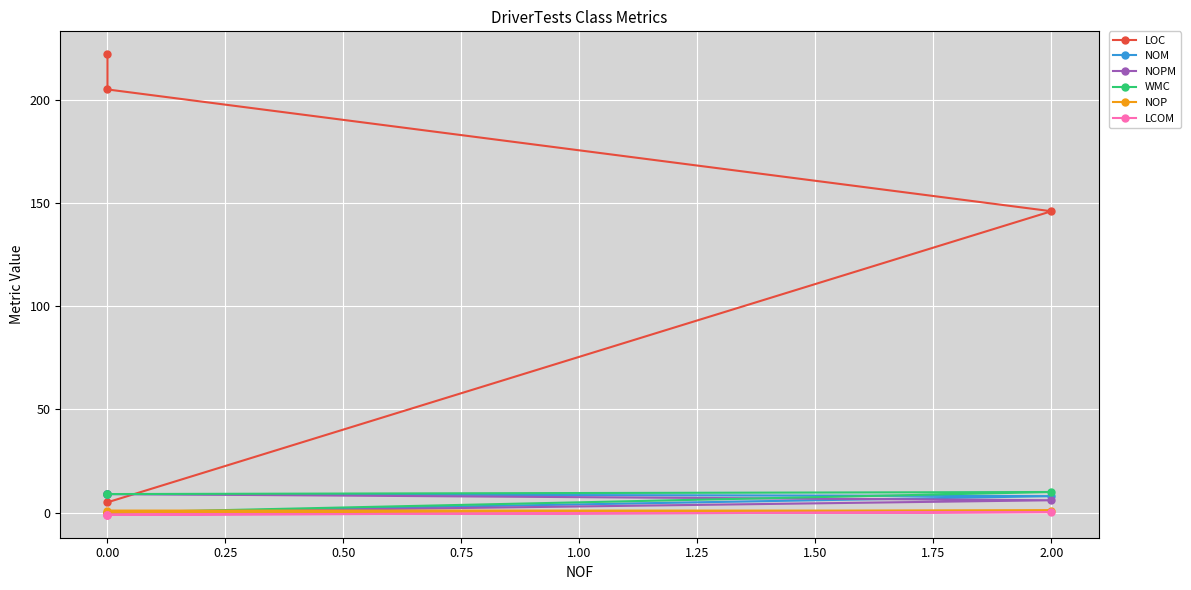

The value of NOM at 2.00 is 1.6. True or false?

False